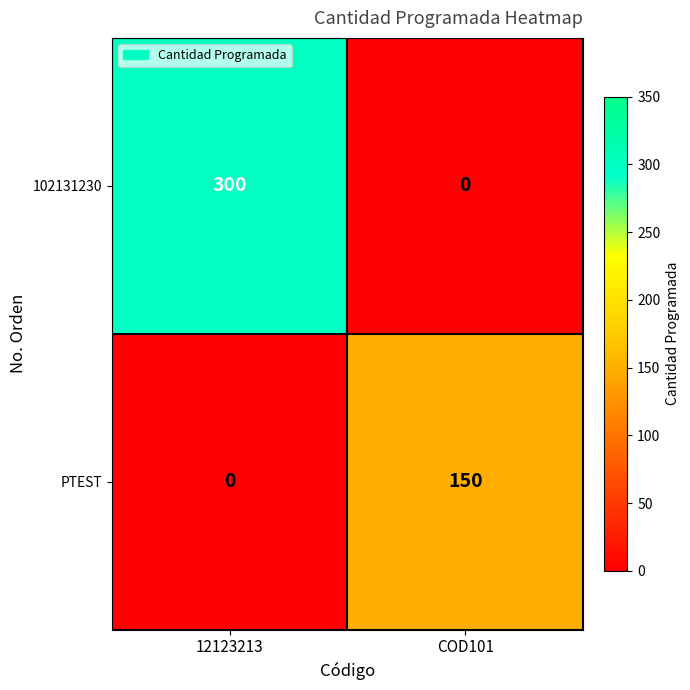

At which label does 102131230 reach its peak?

12123213